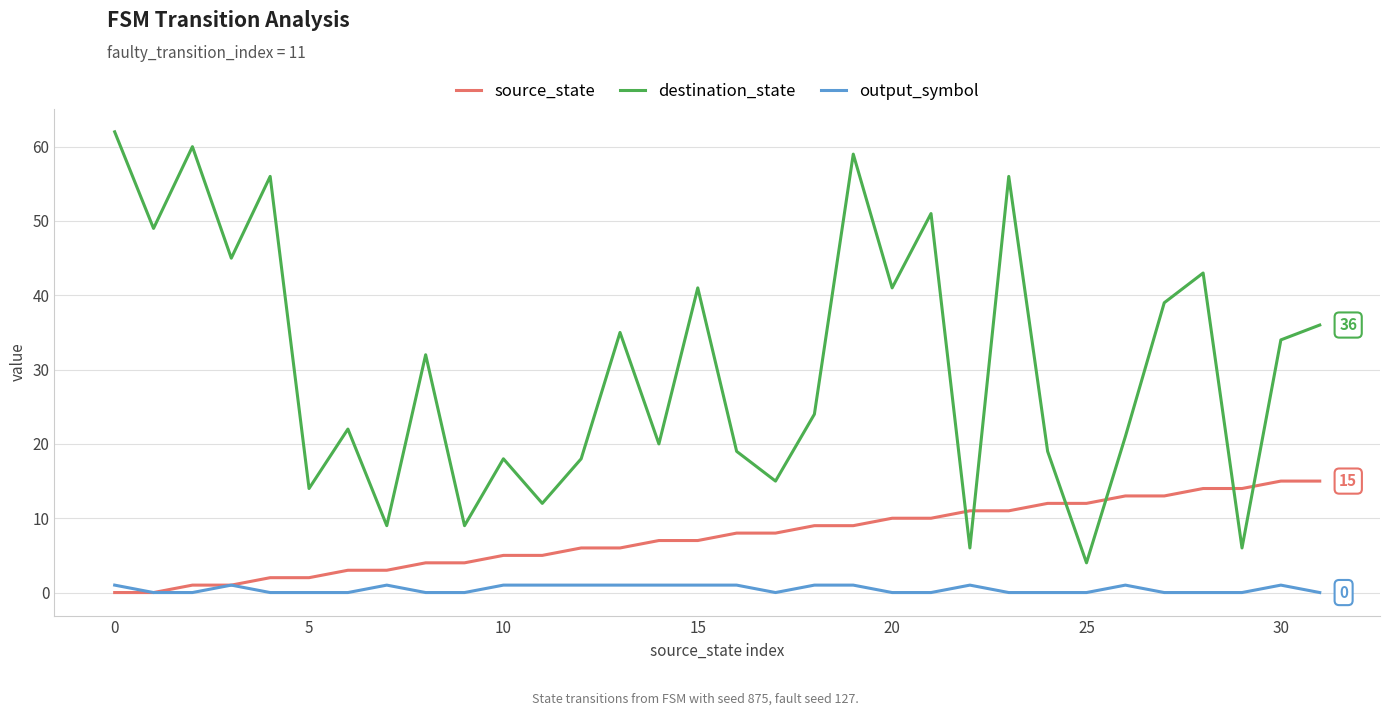

What is the average value of the source_state series?

8